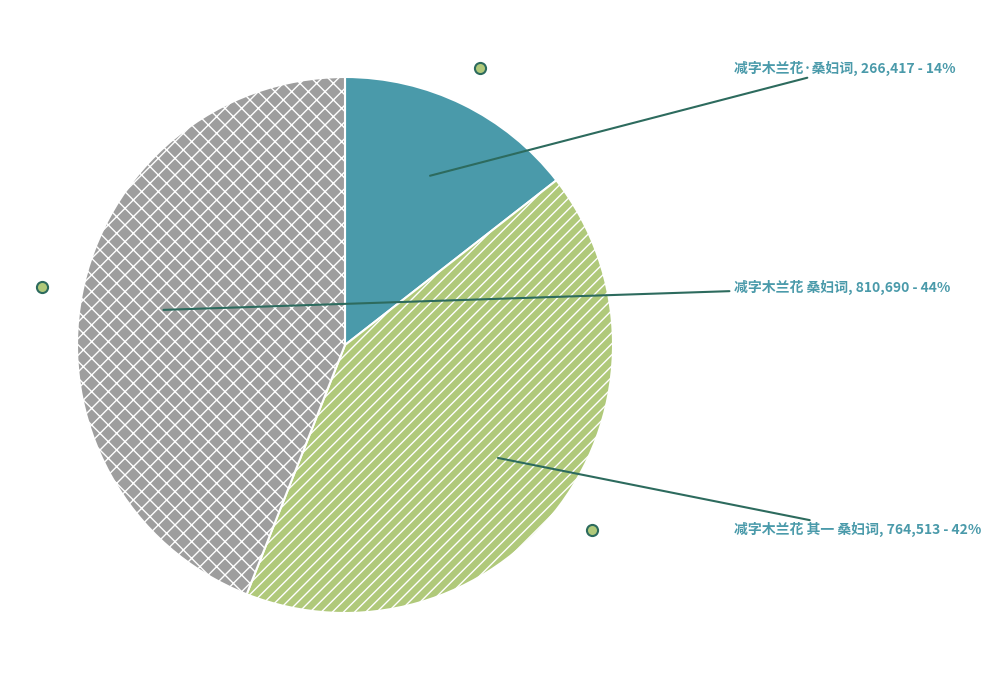

How many slices are in this pie chart?

3